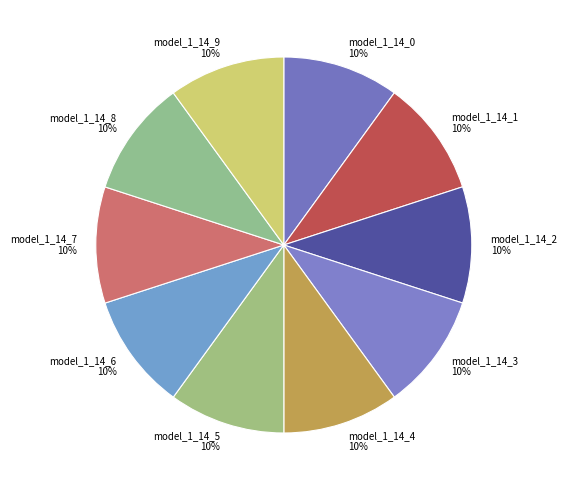

Is model_1_14_0 the majority of the pie?

No